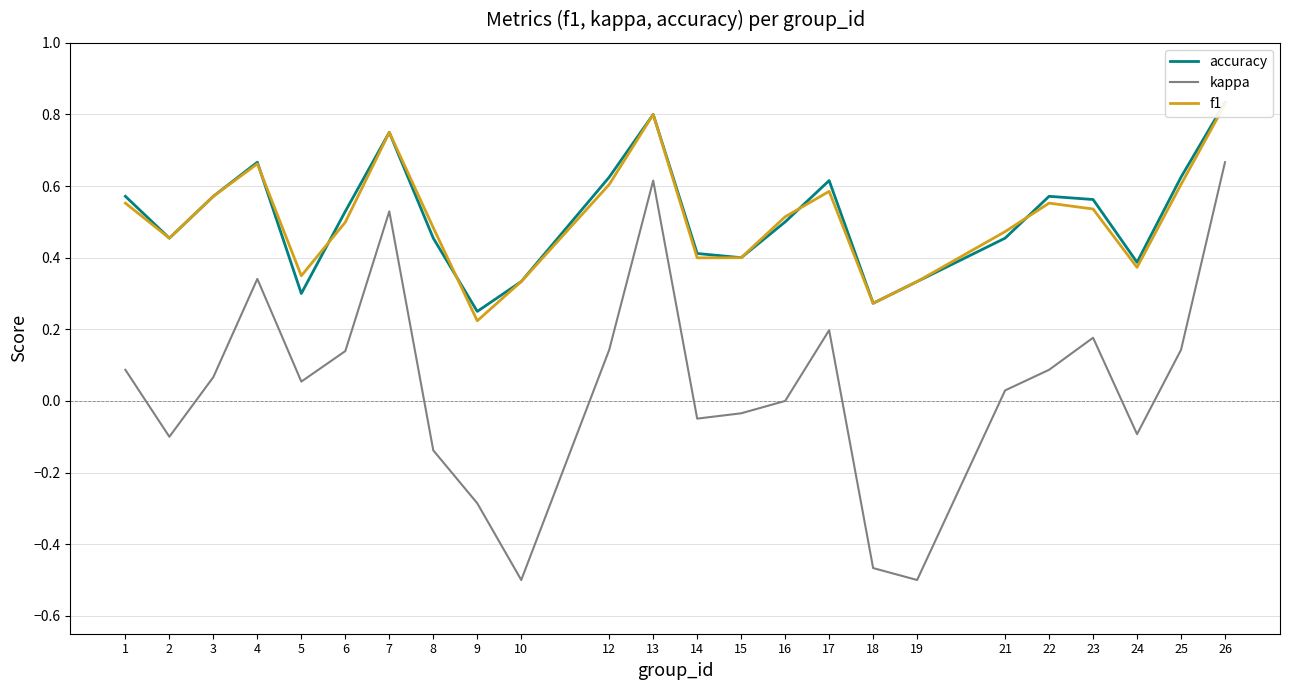

Reading left to right, what are all the values shown in this chart?

accuracy: 1=0.6	2=0.5	3=0.6	4=0.7	5=0.3	6=0.5	7=0.8	8=0.5	9=0.2	10=0.3	12=0.6	13=0.8	14=0.4	15=0.4	16=0.5	17=0.6	18=0.3	19=0.3	21=0.5	22=0.6	23=0.6	24=0.4	25=0.6	26=0.8
kappa: 1=0.1	2=-0.1	3=0.1	4=0.3	5=0.1	6=0.1	7=0.5	8=-0.1	9=-0.3	10=-0.5	12=0.1	13=0.6	14=-0.0	15=-0.0	16=0.0	17=0.2	18=-0.5	19=-0.5	21=0.0	22=0.1	23=0.2	24=-0.1	25=0.1	26=0.7
f1: 1=0.6	2=0.5	3=0.6	4=0.7	5=0.3	6=0.5	7=0.8	8=0.5	9=0.2	10=0.3	12=0.6	13=0.8	14=0.4	15=0.4	16=0.5	17=0.6	18=0.3	19=0.3	21=0.5	22=0.6	23=0.5	24=0.4	25=0.6	26=0.8